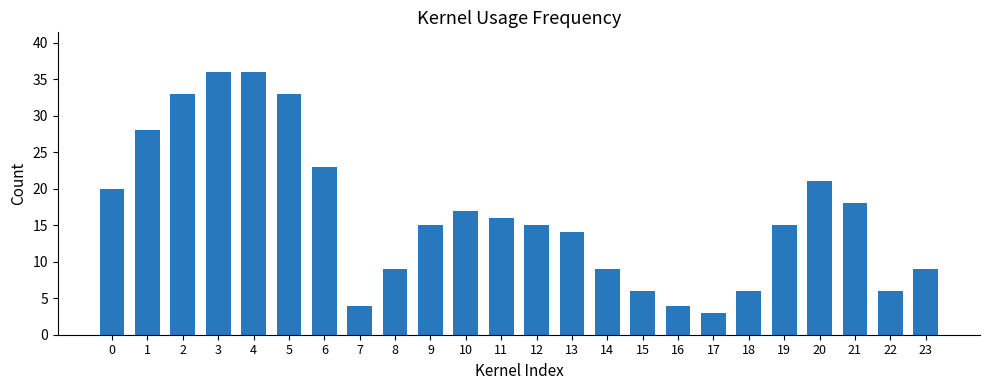

How many bars are there in total?

24